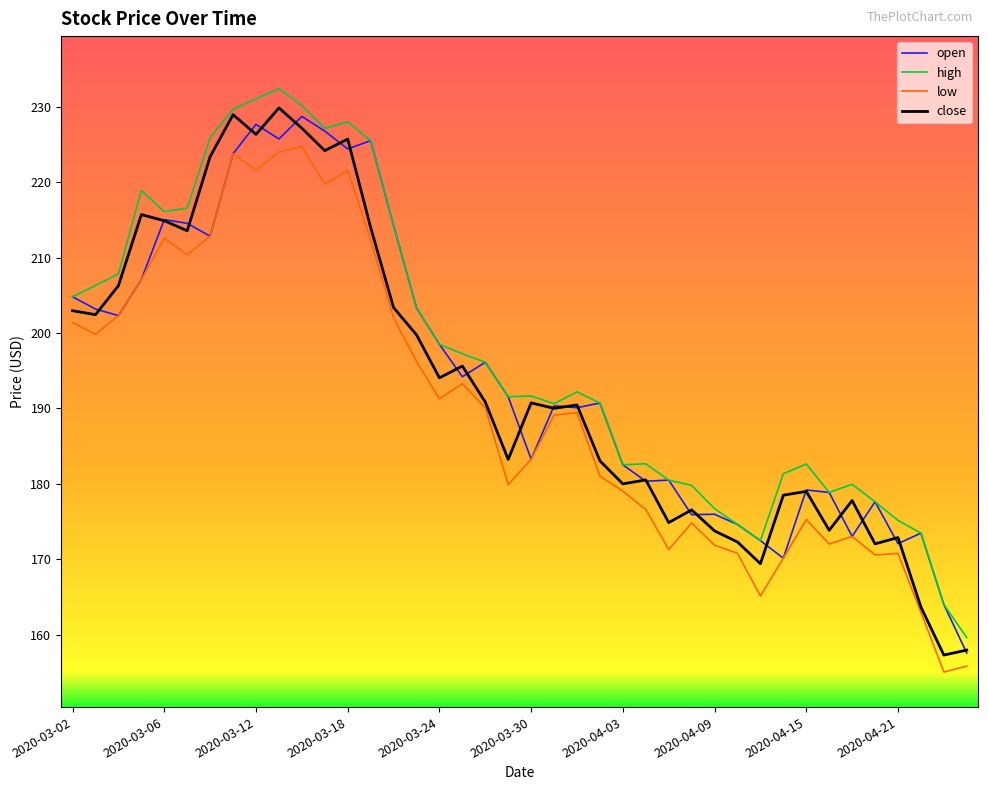

What are all the series names shown in the legend?

open, high, low, close